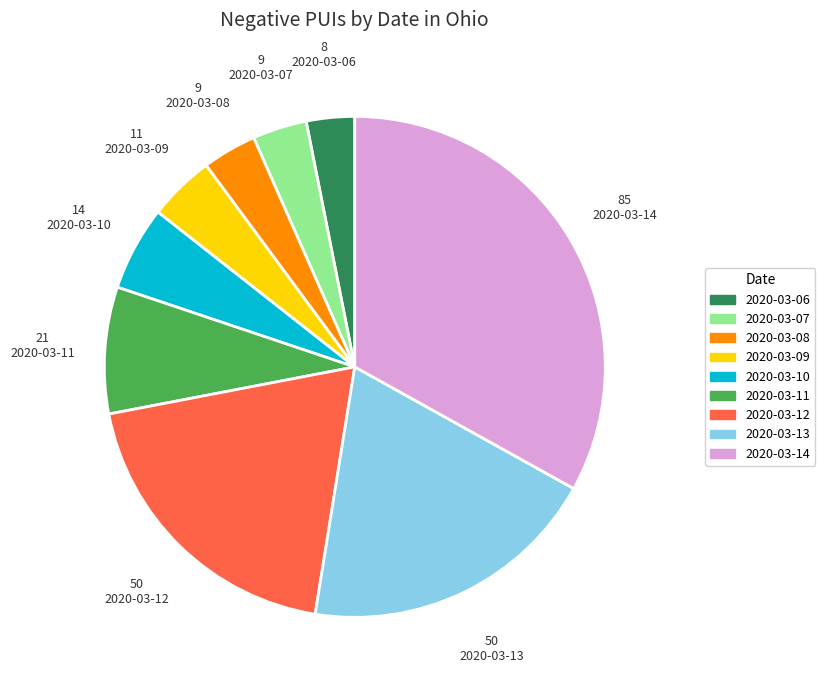

Which has a higher value, 2020-03-07 or 2020-03-09?

2020-03-09